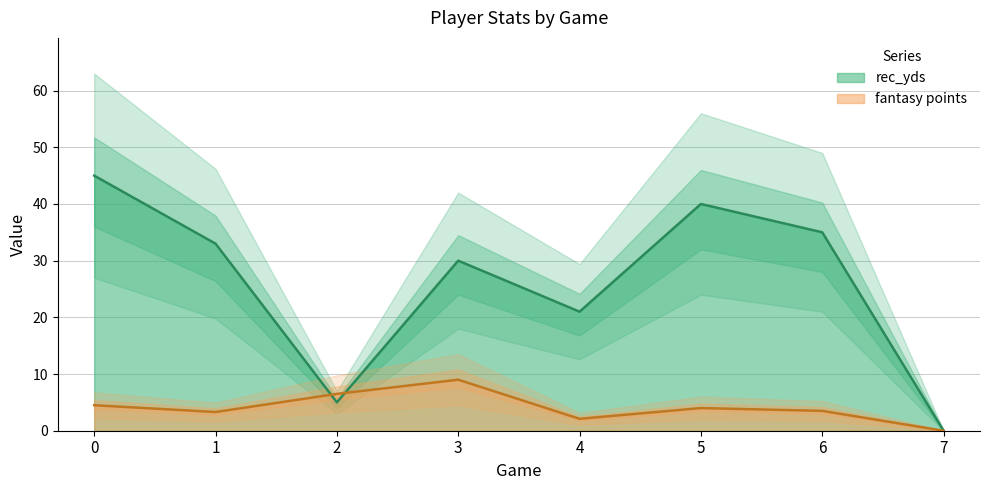

Does the chart have visible grid lines?

Yes